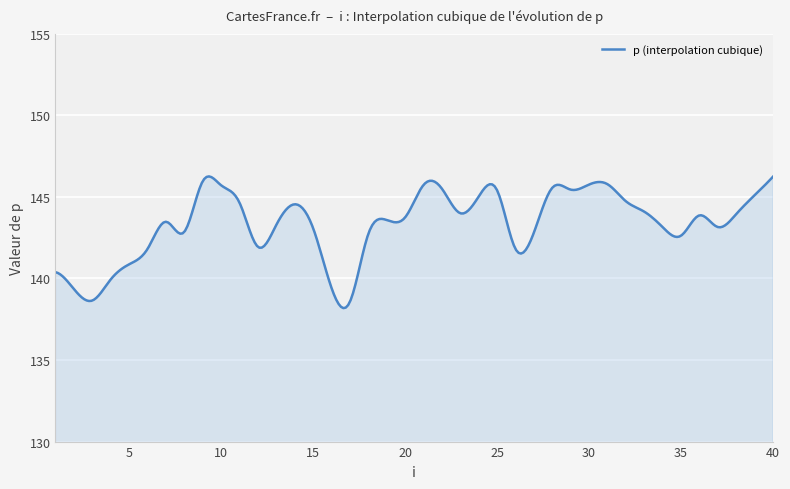

What is the minimum value shown in the chart?

138.2